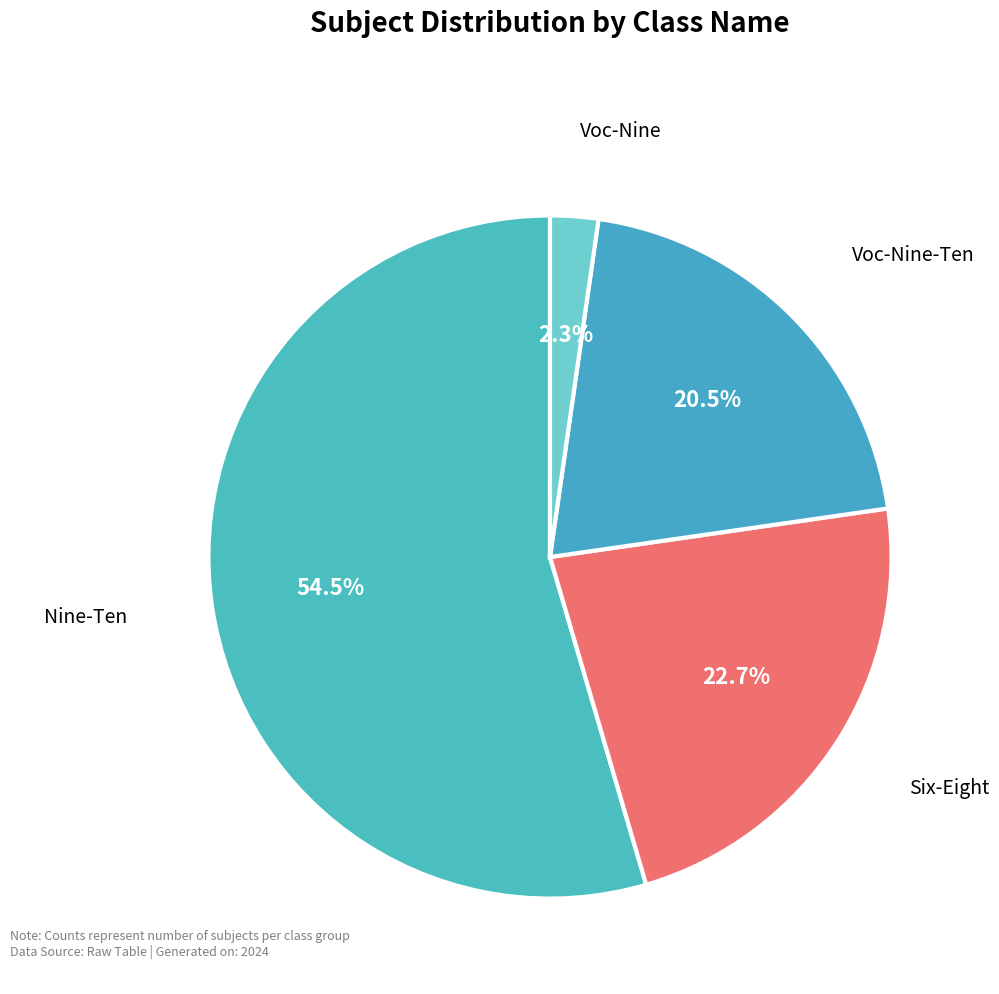

Which category has the biggest portion of the pie?

Nine-Ten